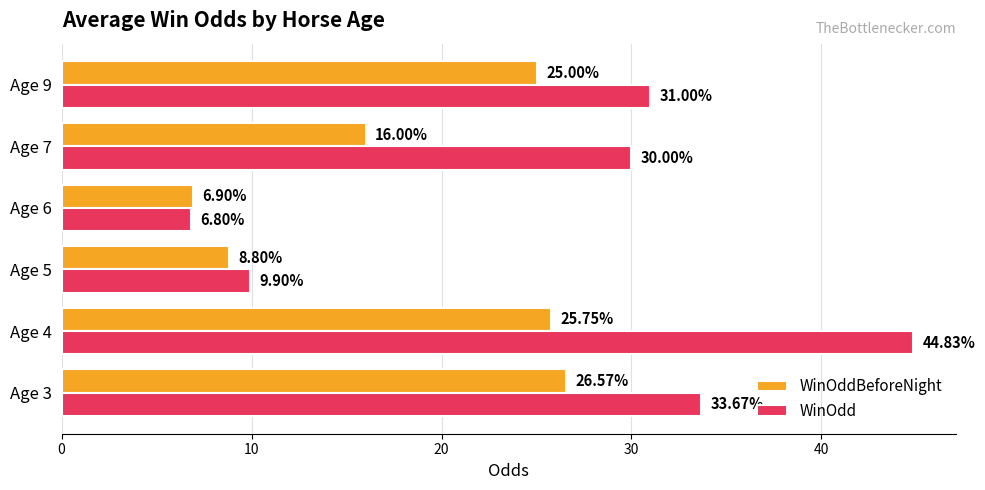

List the series in order of their peak value, lowest first.

WinOddBeforeNight, WinOdd